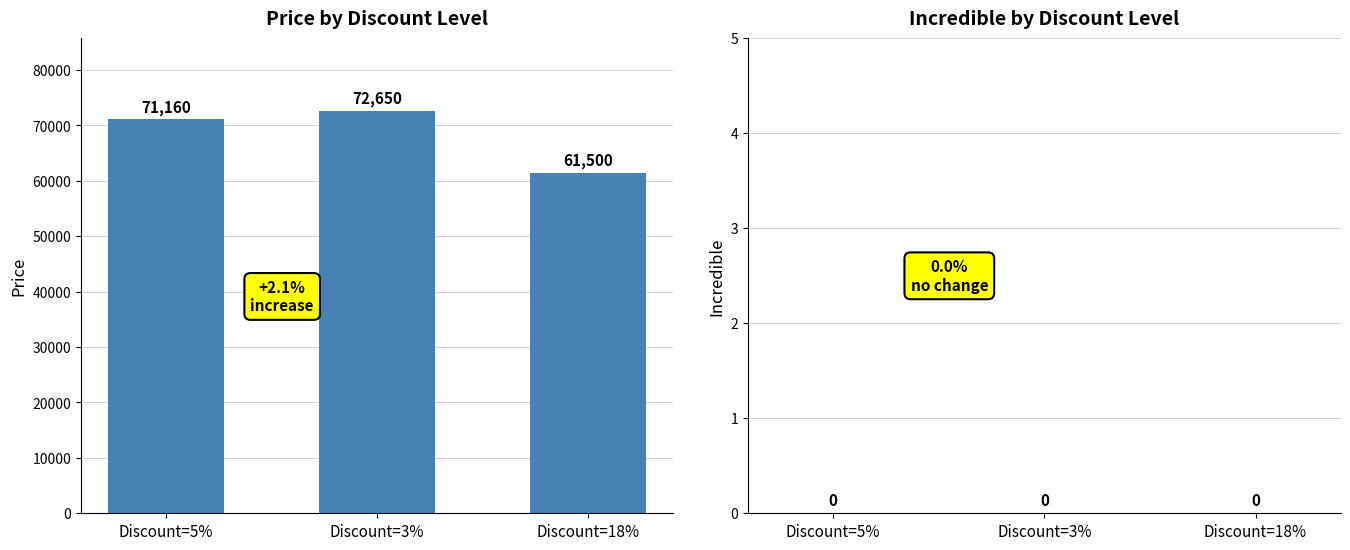

The chart shows a value of 125264 at Discount=5%. True or false?

False